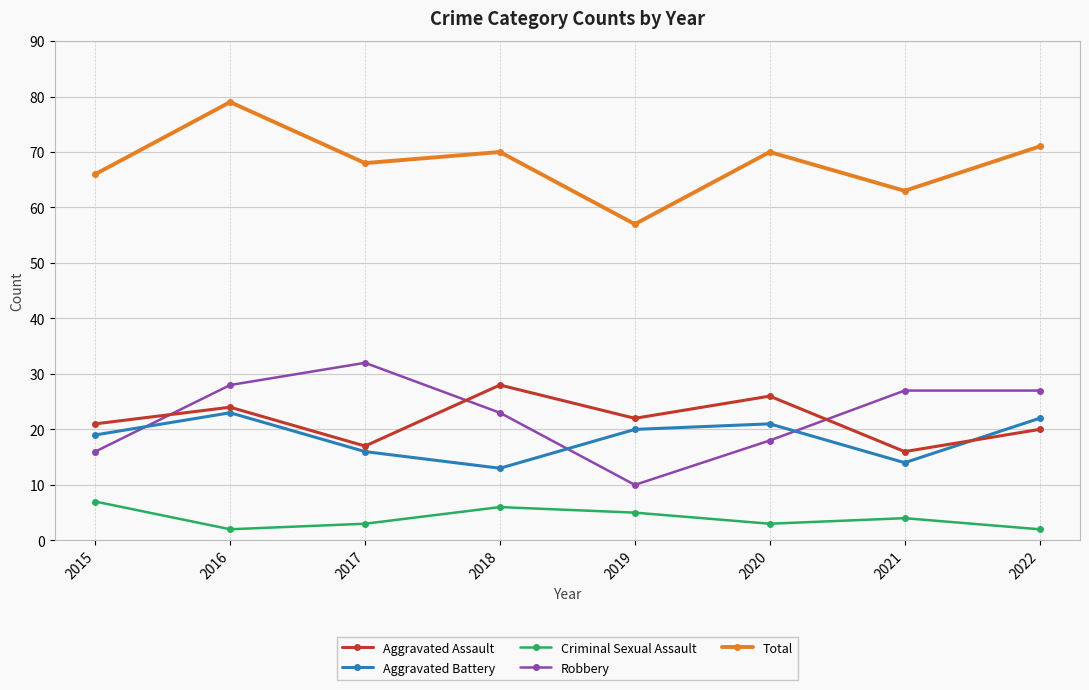

Reading left to right, what are all the values shown in this chart?

Aggravated Assault: 21	24	17	28	22	26	16	20
Aggravated Battery: 19	23	16	13	20	21	14	22
Criminal Sexual Assault: 7	2	3	6	5	3	4	2
Robbery: 16	28	32	23	10	18	27	27
Total: 66	79	68	70	57	70	63	71